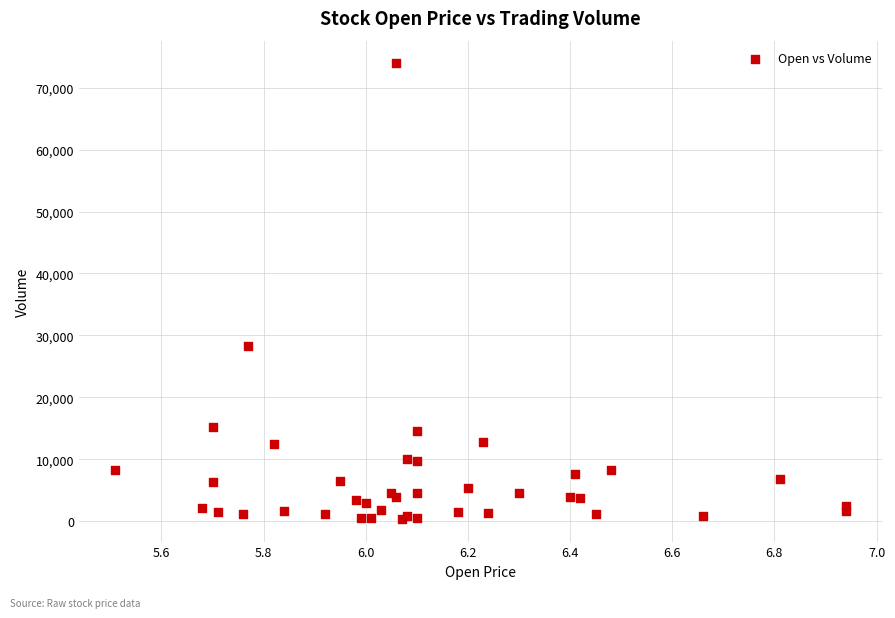

What Y value in the scatter plot is closest to 37150?

28300